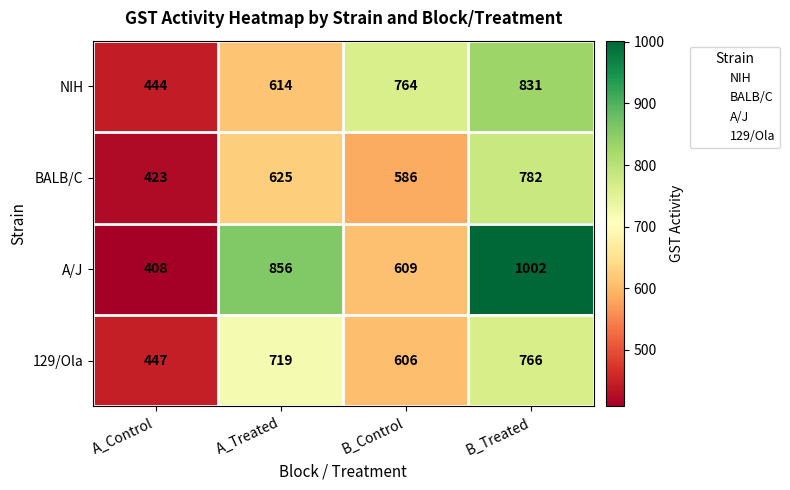

Rank the categories by A/J value from highest to lowest.

B_Treated, A_Treated, B_Control, A_Control